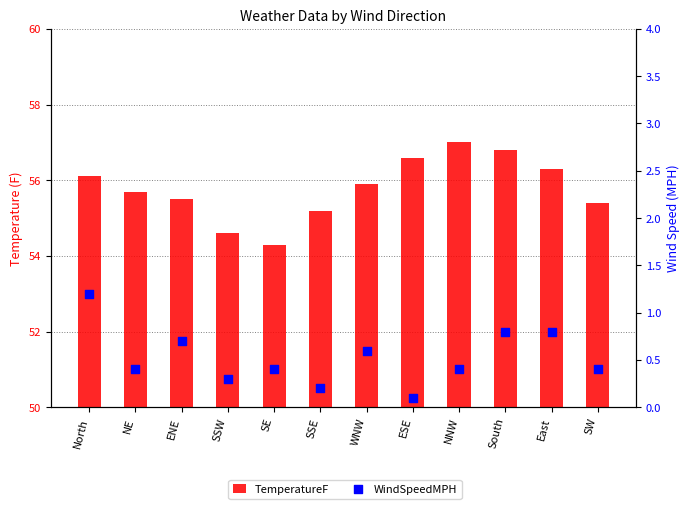

At how many categories does at least one series exceed 29?

12